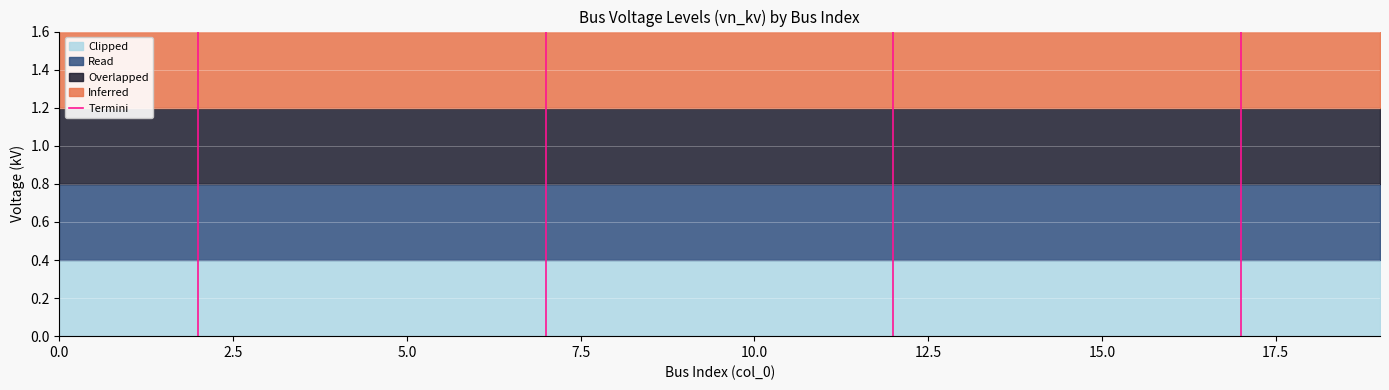

What is the value of the 2nd point from the left?

1